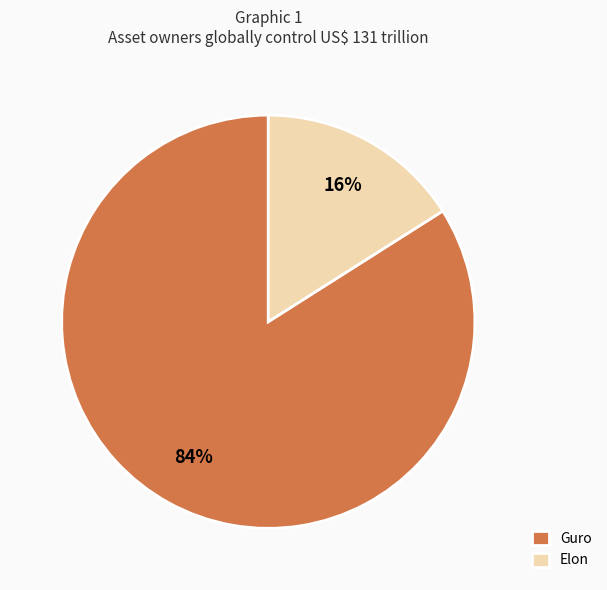

To the nearest percent, what portion does Elon represent?

16%